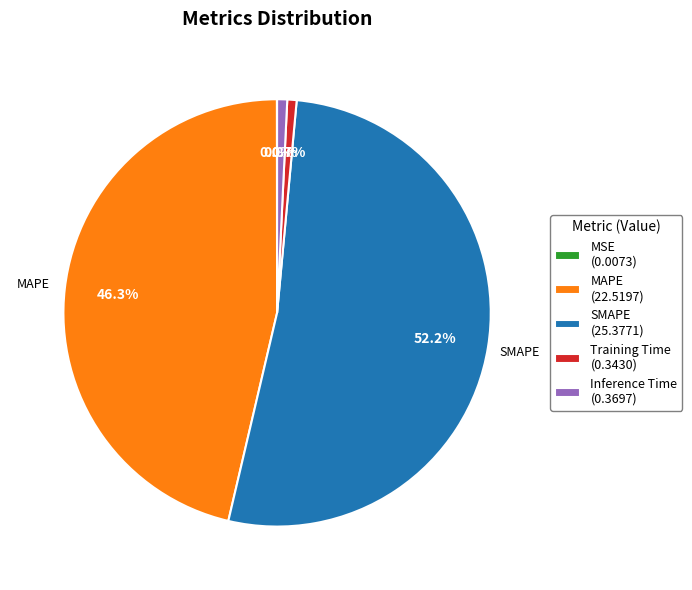

Is there a majority slice in this chart?

Yes